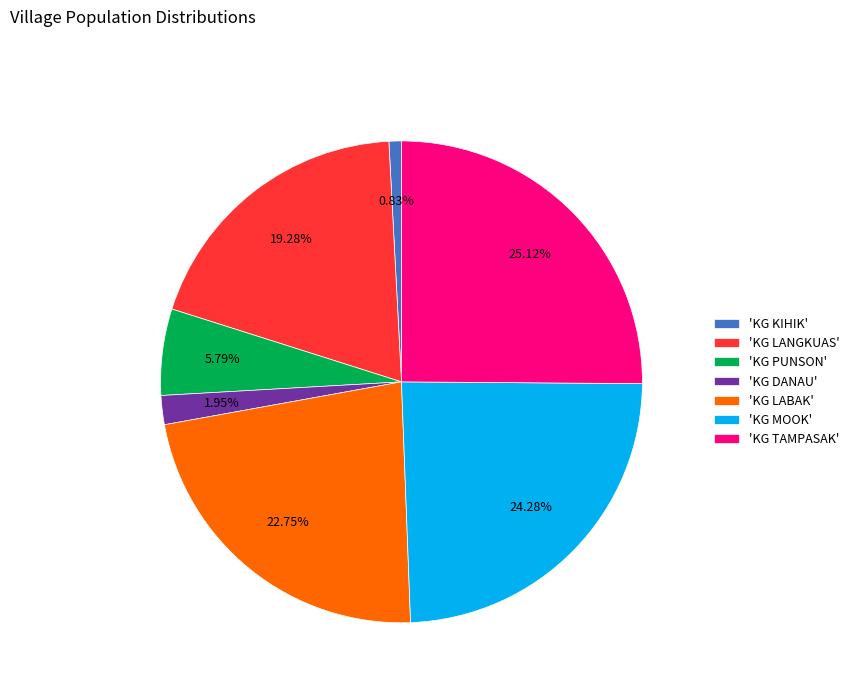

Is there any slice that represents more than half of the pie?

No